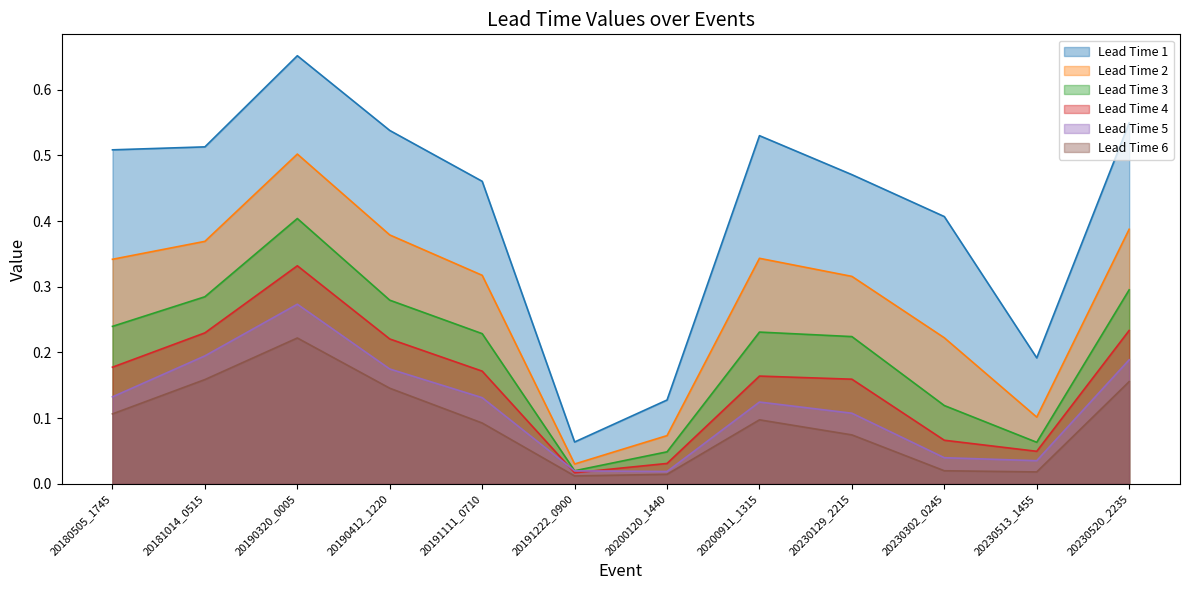

Which series has the largest range (max minus min)?

Lead Time 1